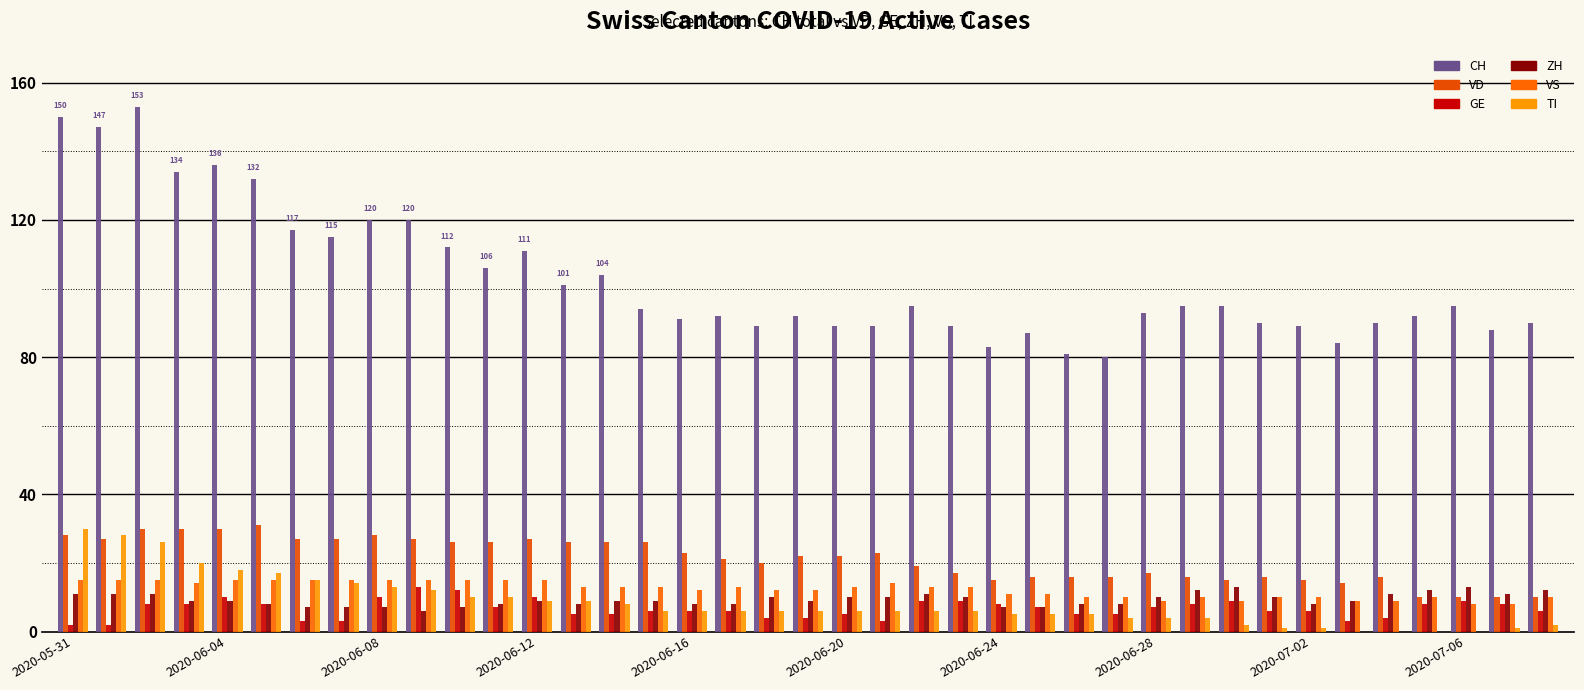

How many distinct data groups are displayed?

6